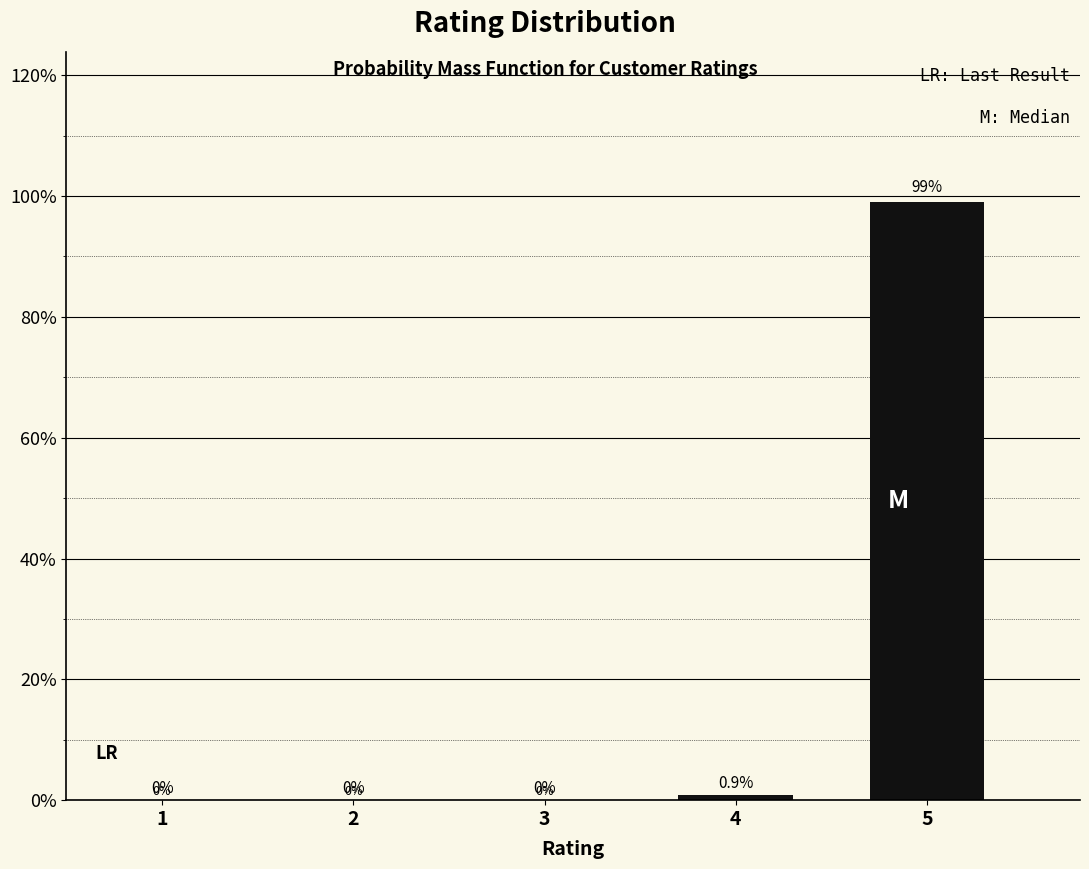

Reading left to right, what are all the values shown in this chart?

1=0.0	2=0.0	3=0.0	4=0.9	5=99.1